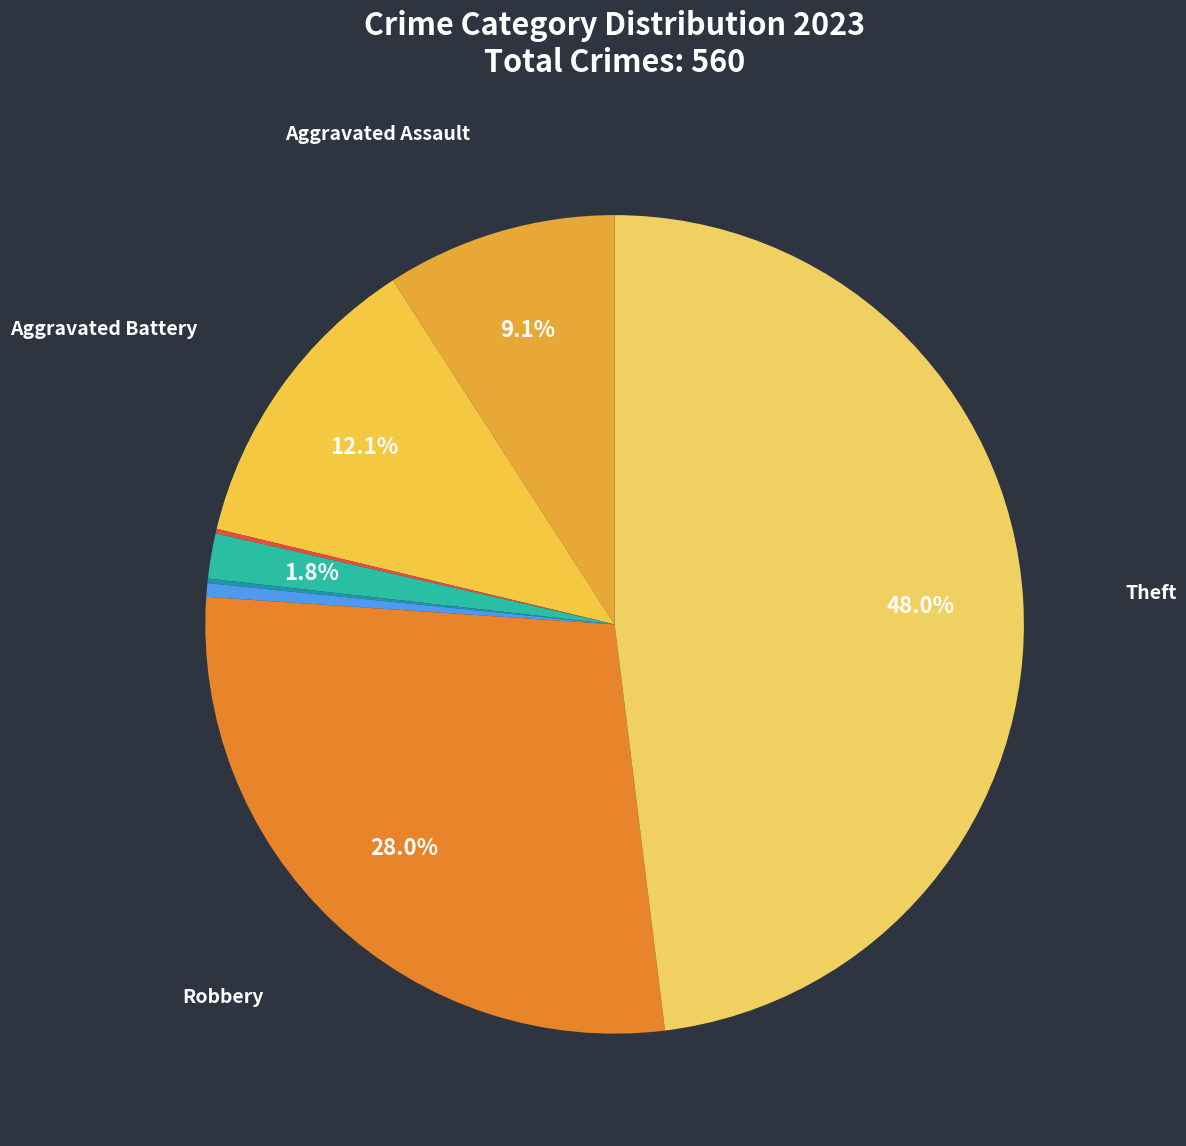

Rank the categories by value from lowest to highest.

Arson, Homicide, Motor Vehicle Theft, Criminal Sexual Assault, Aggravated Assault, Aggravated Battery, Robbery, Theft